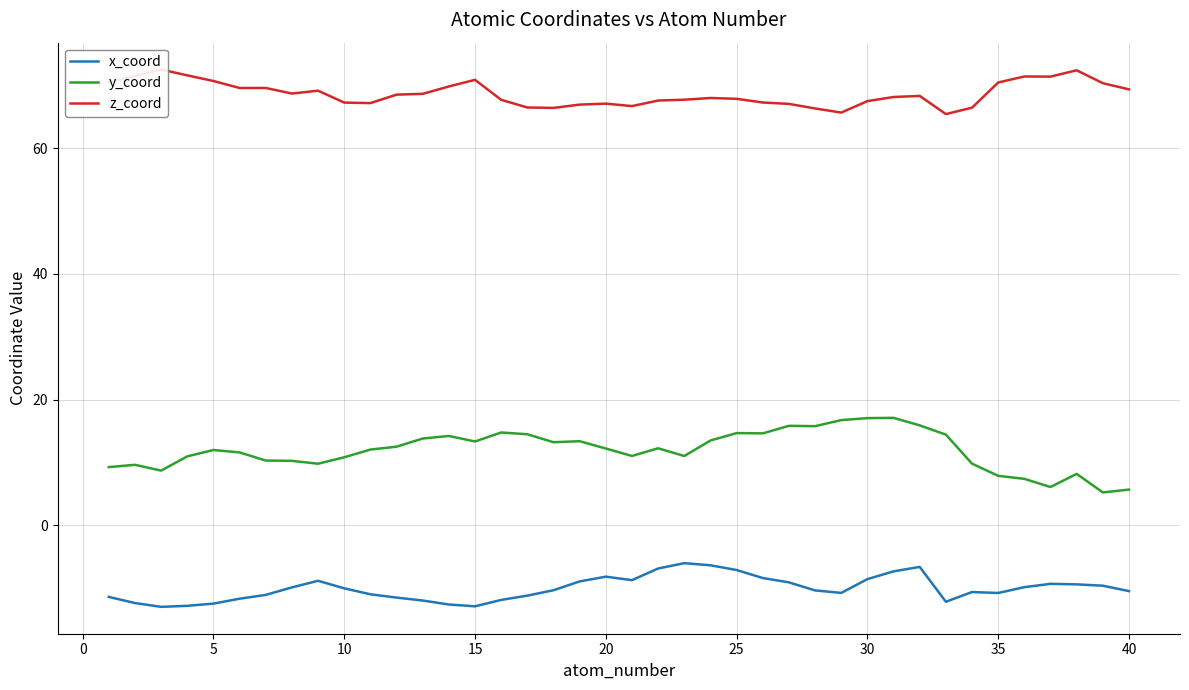

What is the greatest value displayed?

72.5